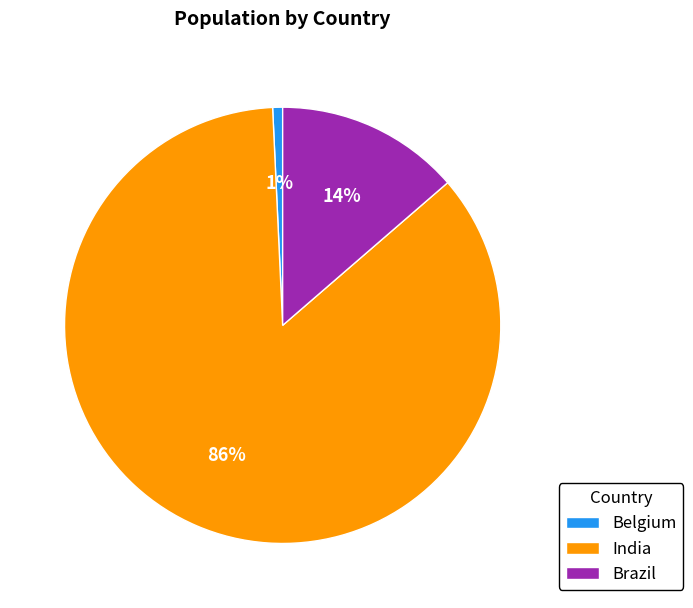

Rank the categories by value from lowest to highest.

Belgium, Brazil, India